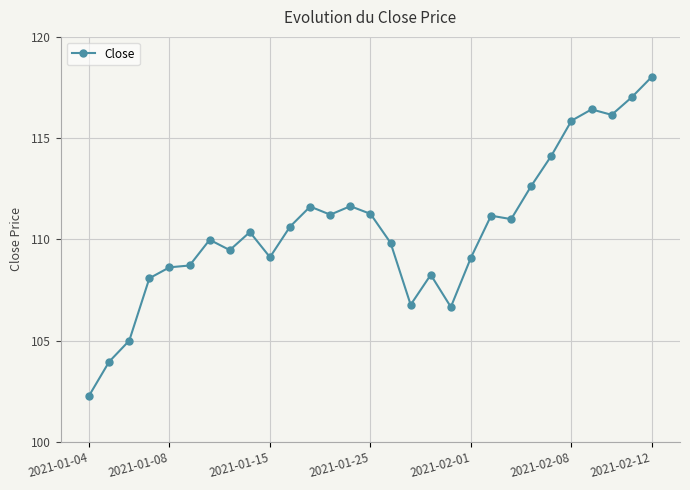

True or false: there are more than 0 points higher than both neighbors.

True